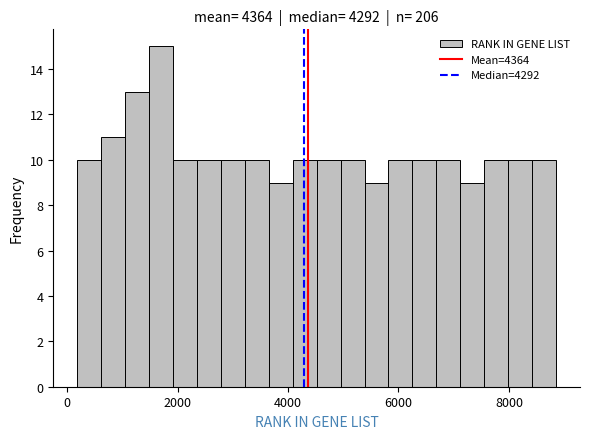

Around what value on the x-axis is the tallest bar? Give the approximate position of its centre, as read against the axis.

1800